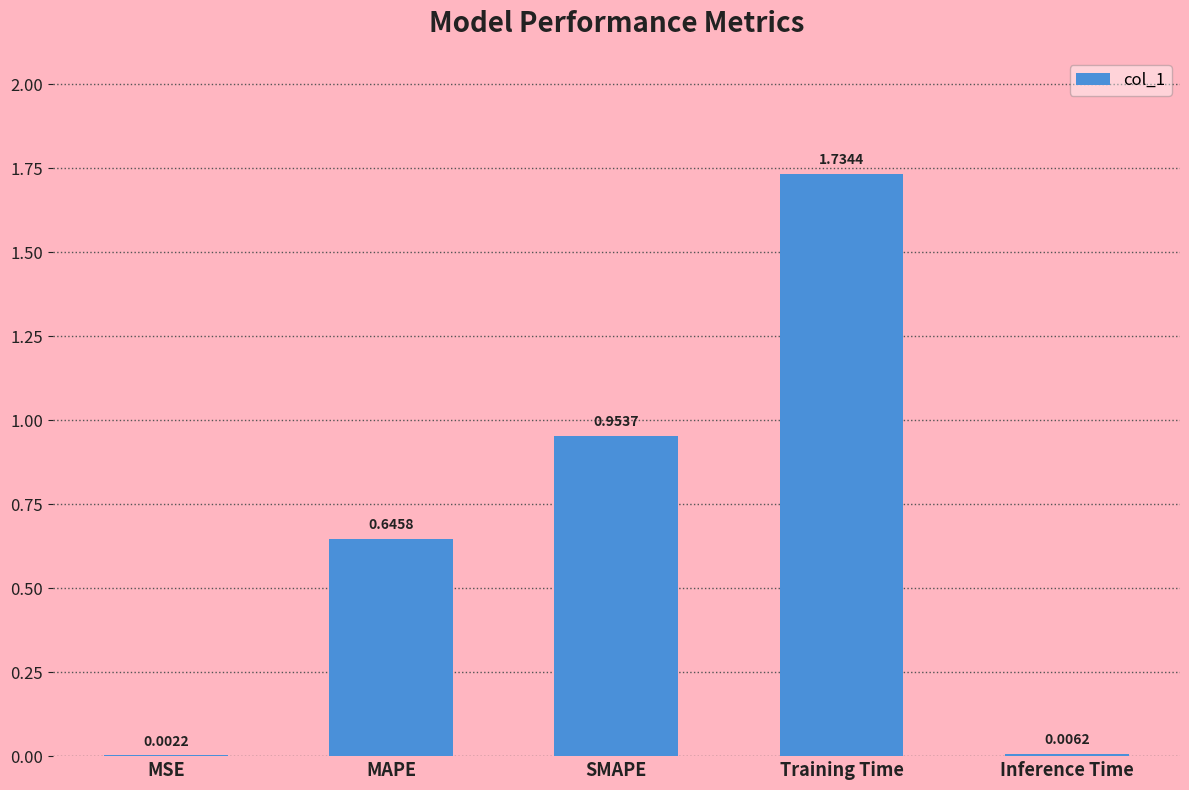

Are the bars grouped side by side (vs. stacked)?

No